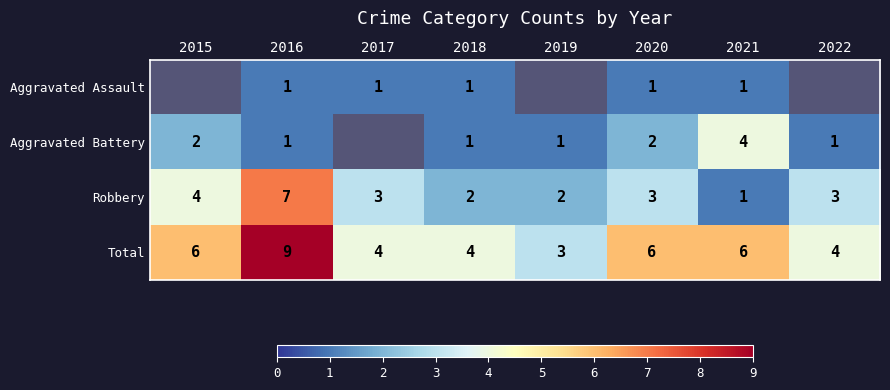

Which label corresponds to the largest value in the chart?

2016